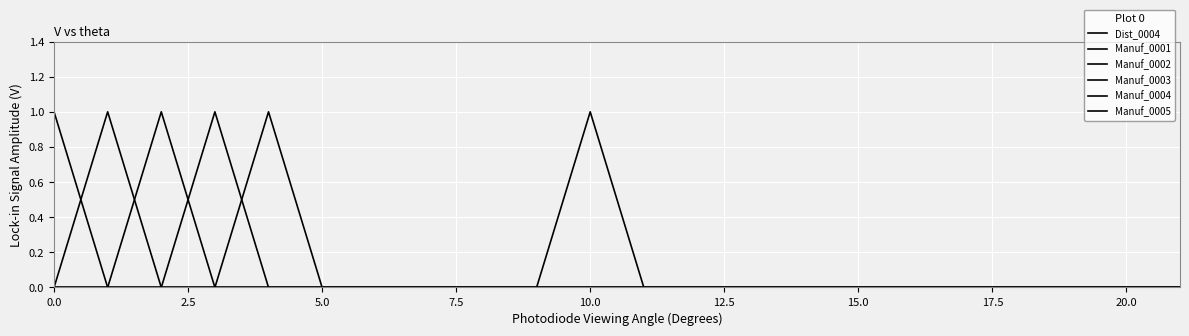

What is the label of the 7th point from the left?

15.0